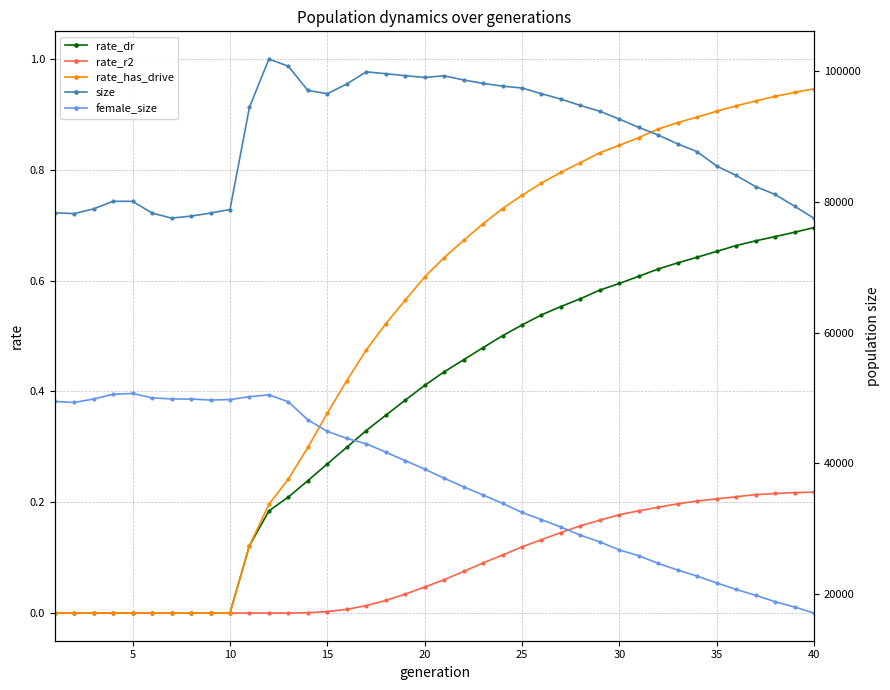

True or false: size and female_size intersect in this chart.

False